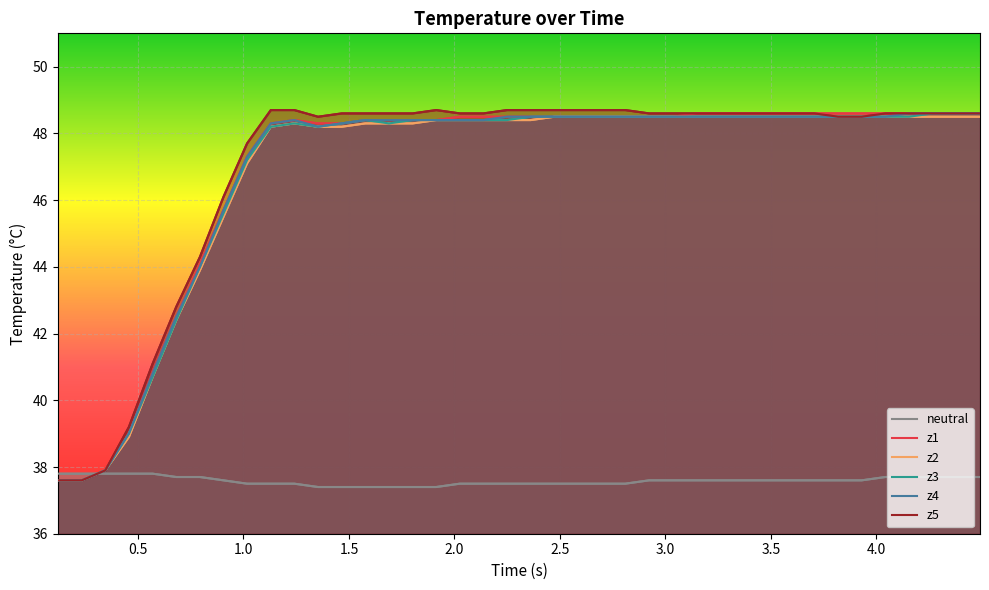

True or false: z3 and z2 cross at least once.

False